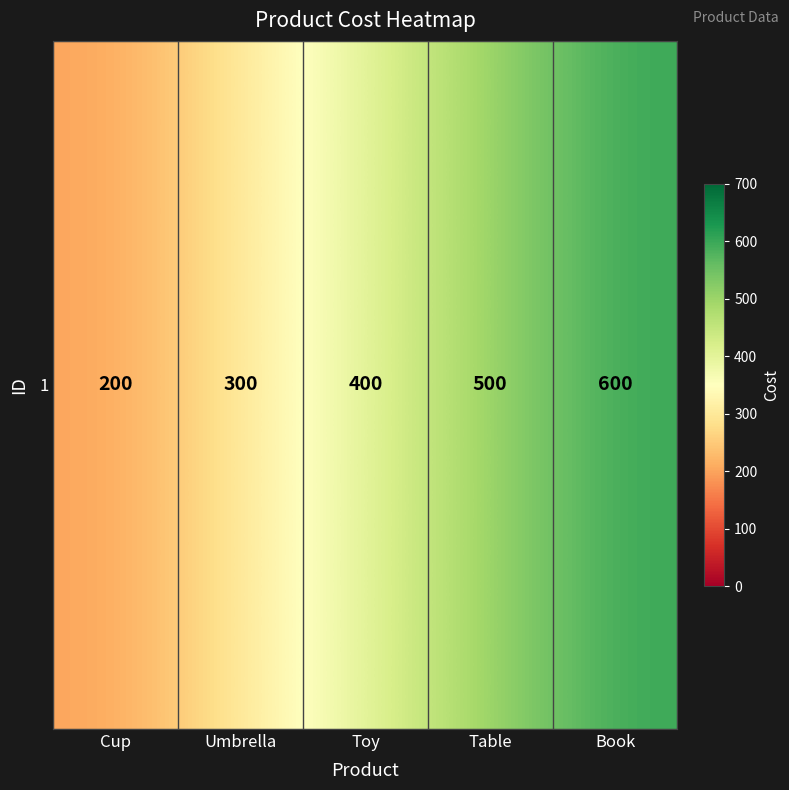

What is the maximum value shown in the chart?

600